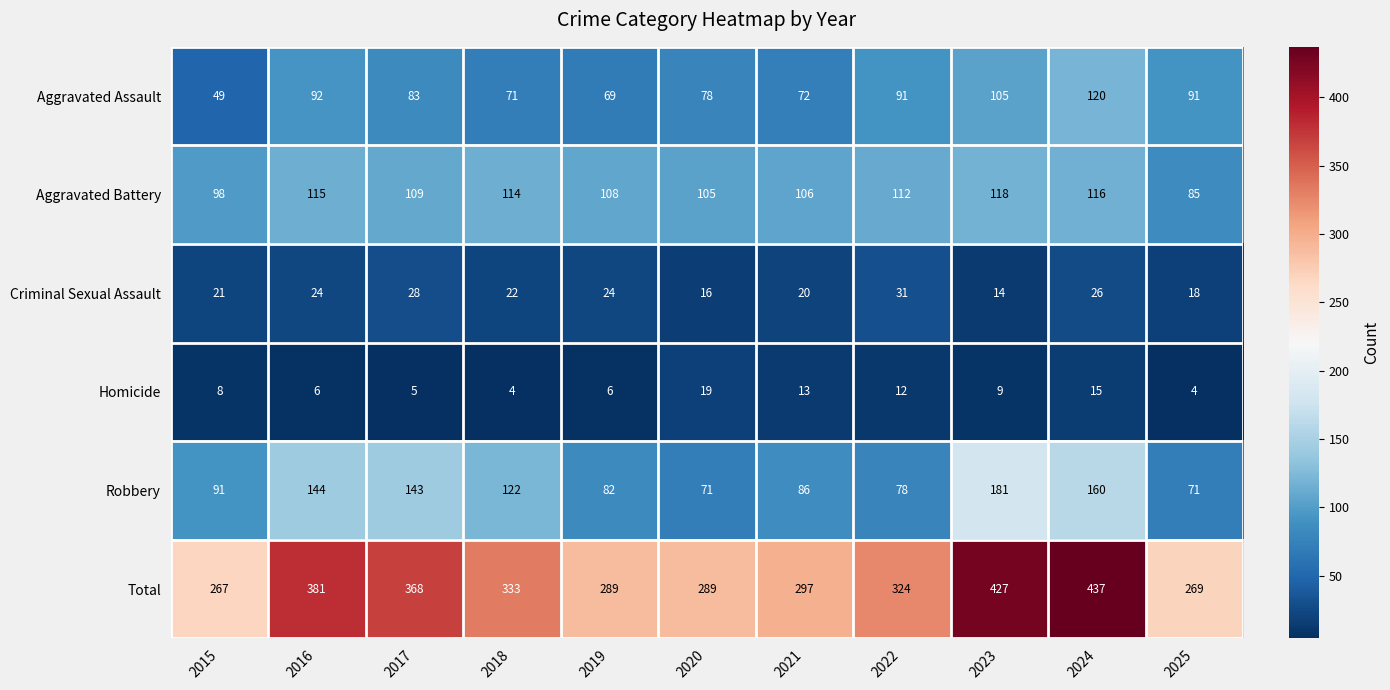

How many data points does each series have?

11